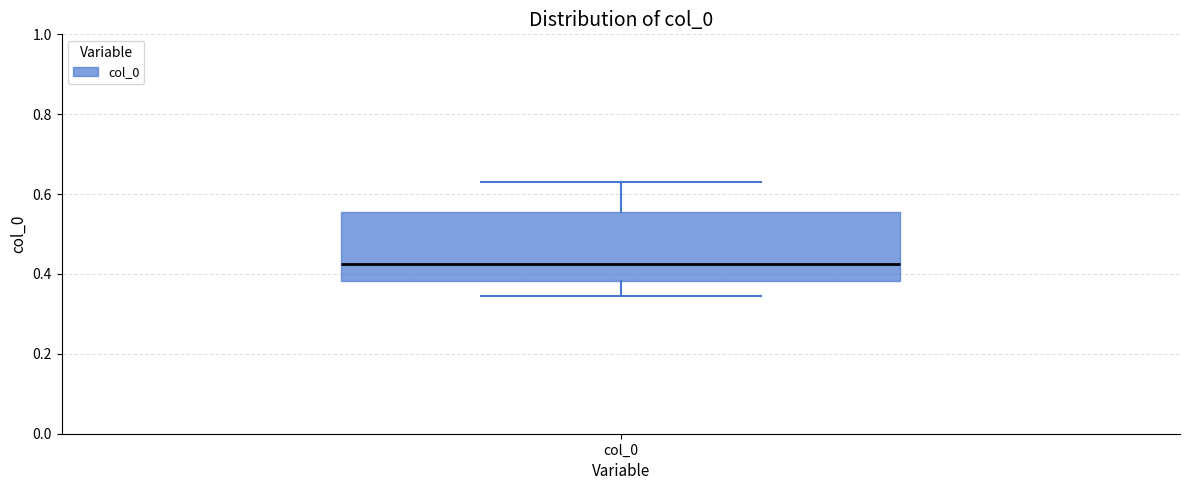

Read this box plot against the y-axis: the position of the median line, the range covered by the box, and the ends of both whiskers. The values are not printed on the chart, so give them approximately, as read against the axis.

median 0.42, box 0.38 to 0.56, whiskers 0.34 to 0.64